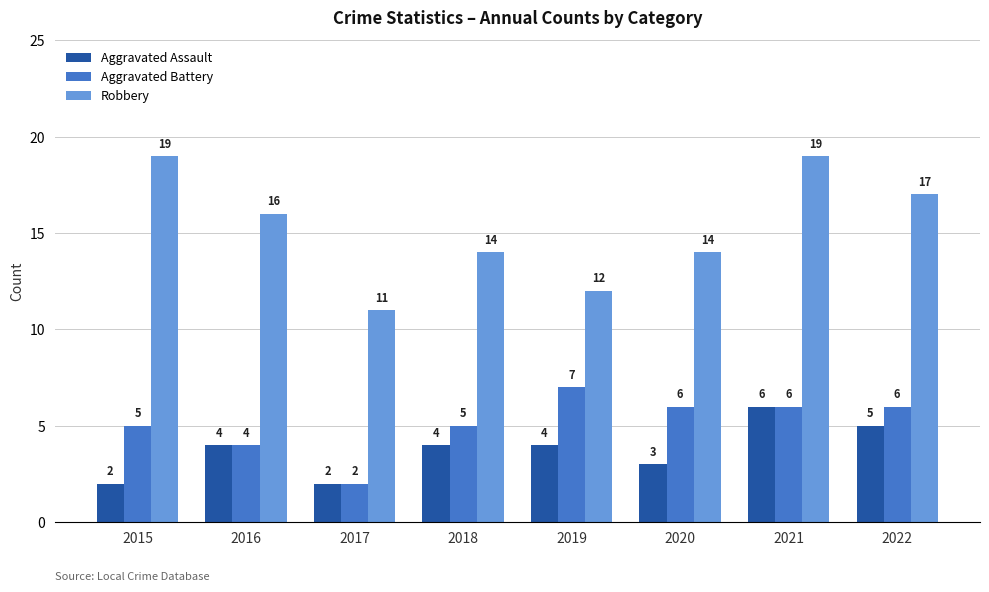

At which label does Aggravated Battery first exceed 6?

2019